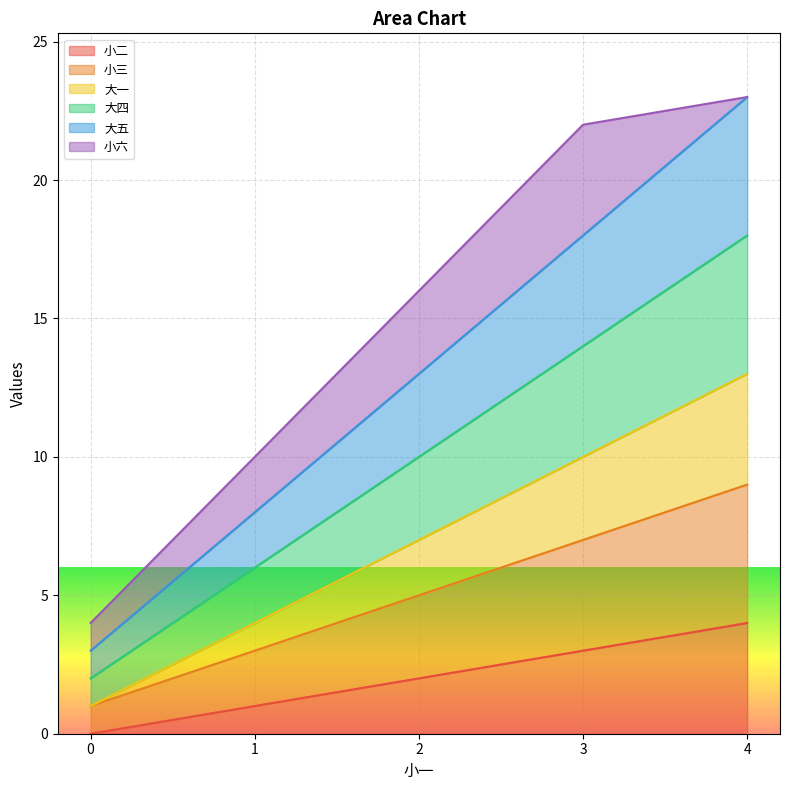

Is the value of 大五 at 0 greater than the value of 小三 at 0?

Yes